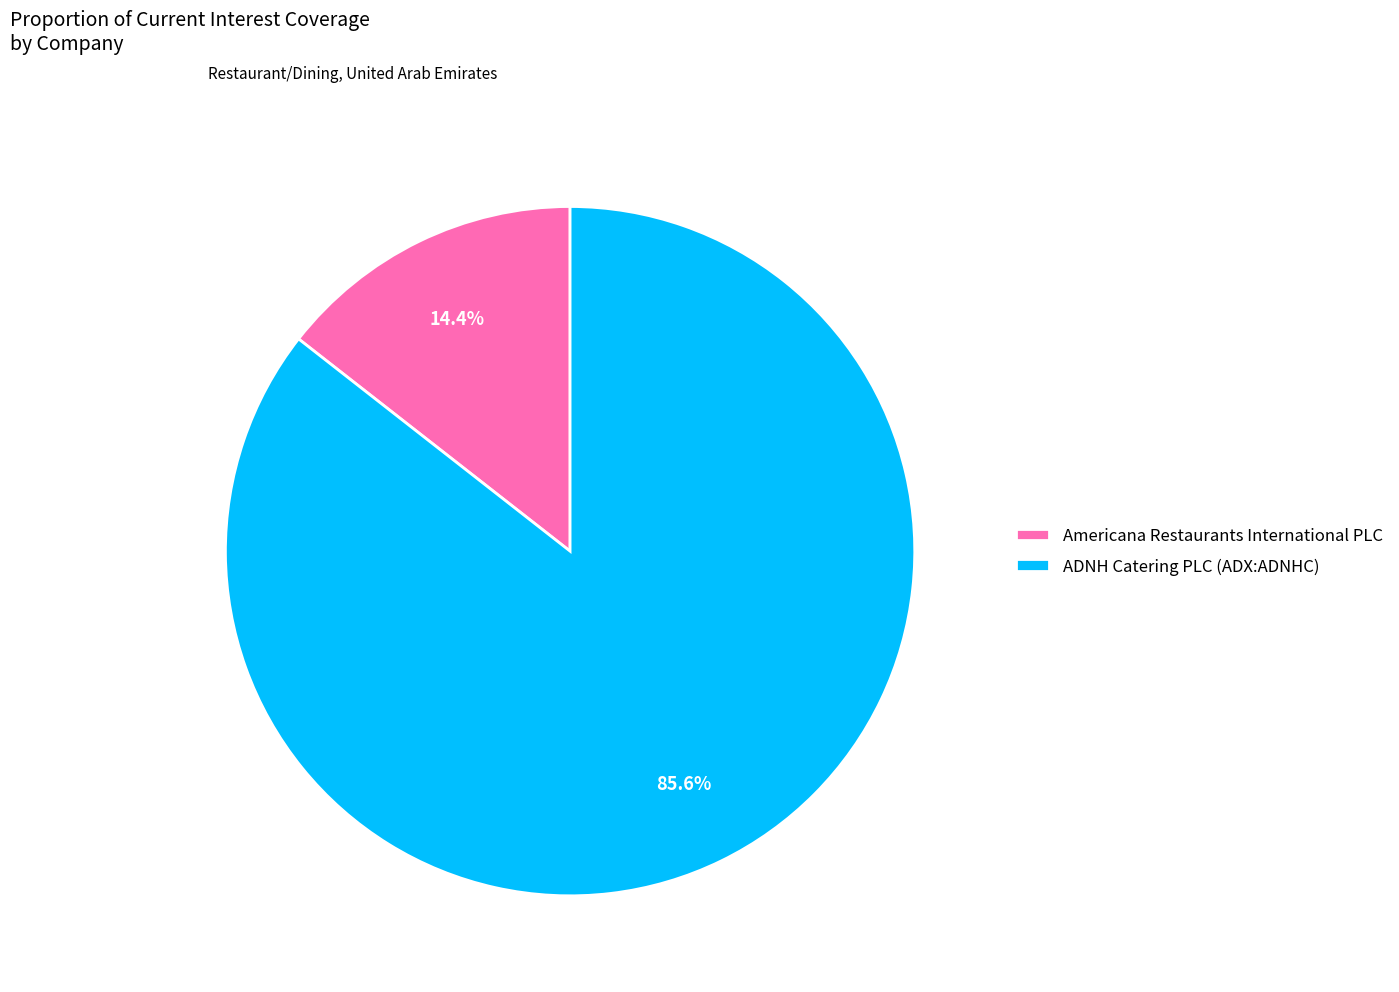

Which slice is the smallest?

Americana Restaurants International PLC